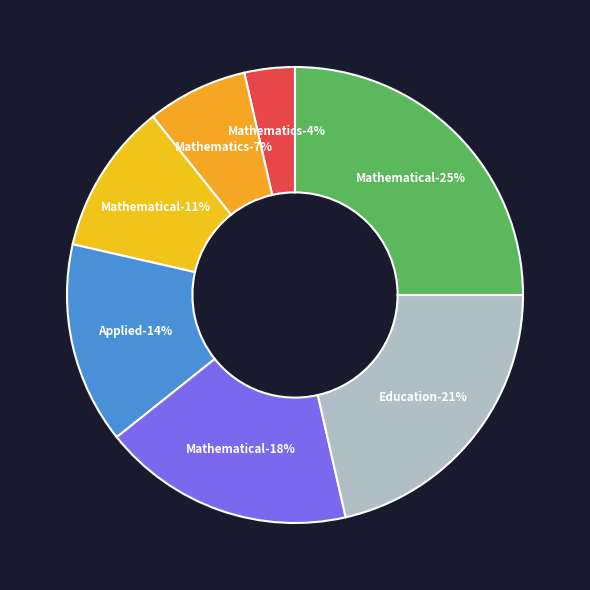

Does Mathematical Optimization represent more than half of the total?

No